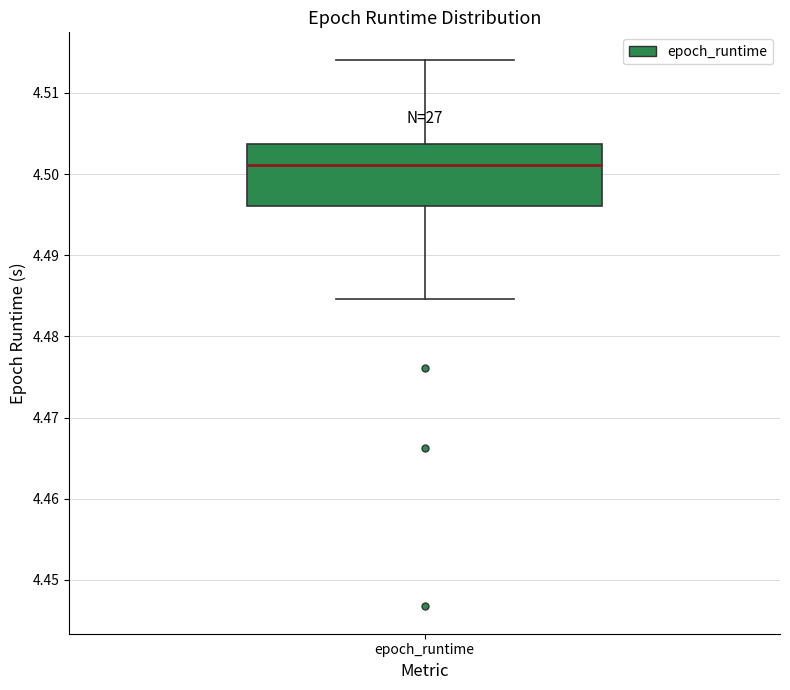

Transcribe this box plot: give where the median line is, the range the box spans, and where the two whiskers end, as read against the y-axis. The values are not printed on the chart, so give them approximately, as read against the axis.

median 4.501, box 4.496 to 4.504, whiskers 4.485 to 4.514